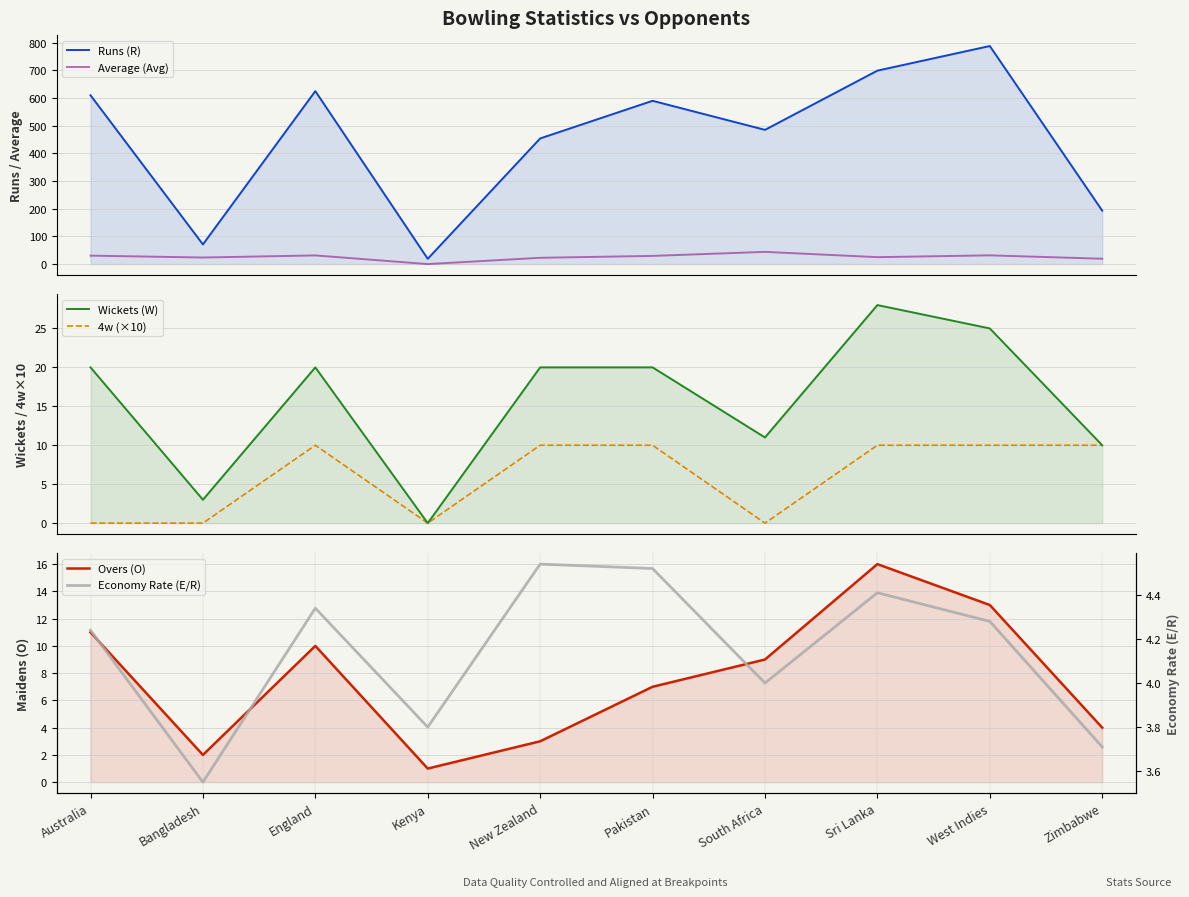

At which category is the sum across all series the highest?

West Indies